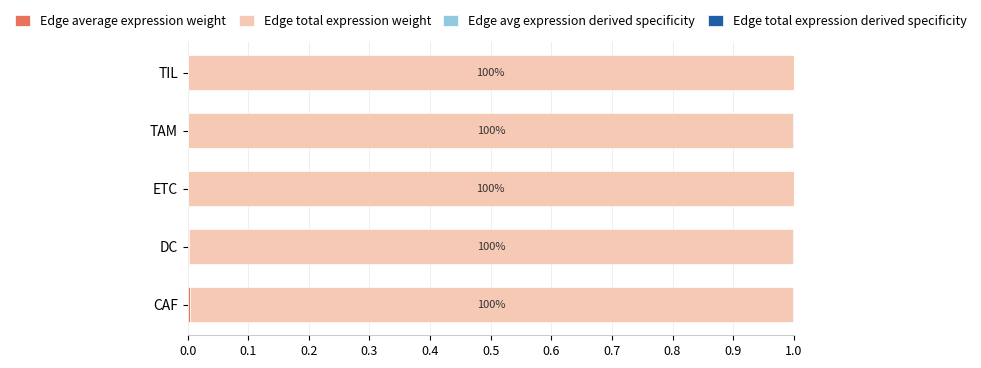

Count the number of data series in this chart.

4